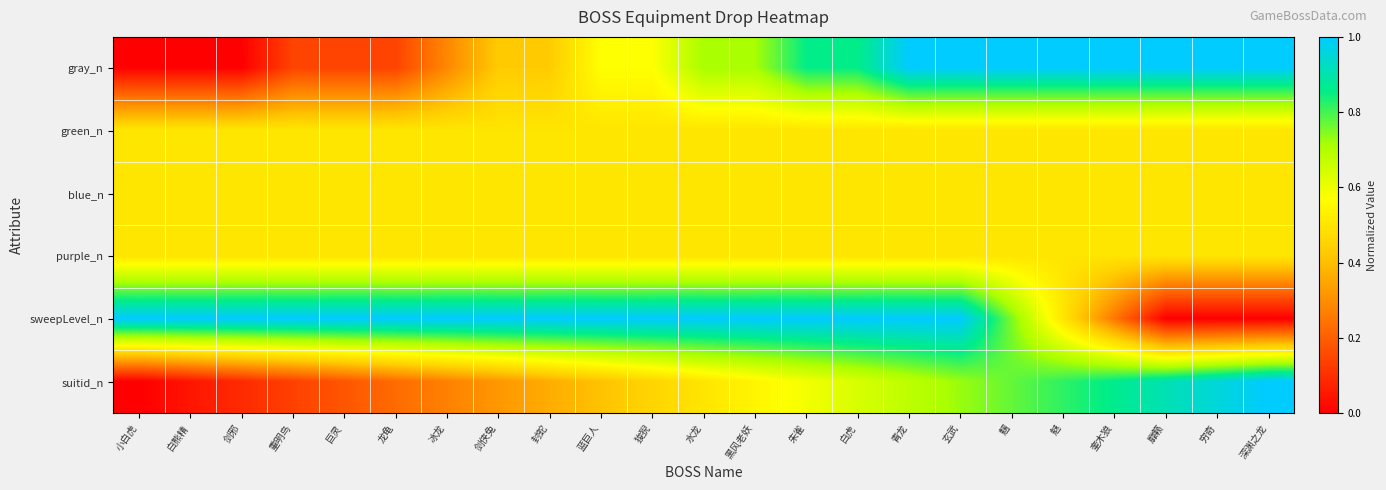

Which category has the lowest value across all series?

小白虎